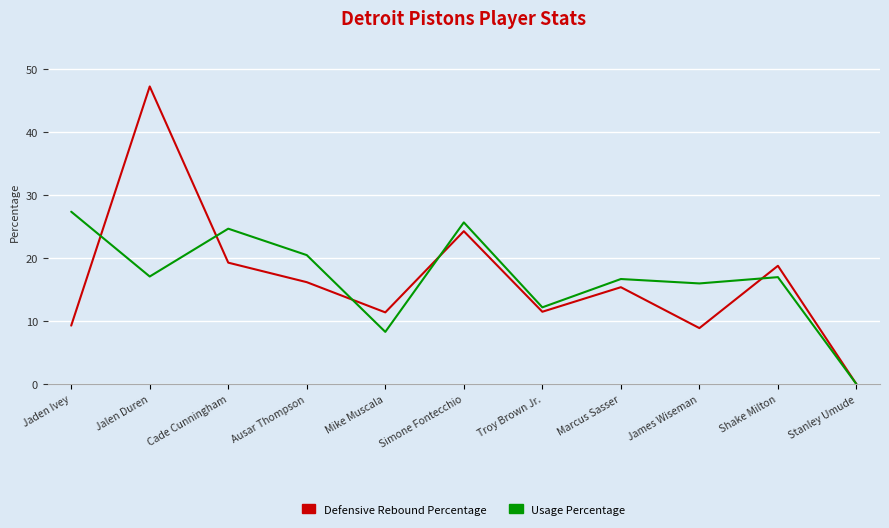

At which label does Usage Percentage first exceed 17?

Jaden Ivey